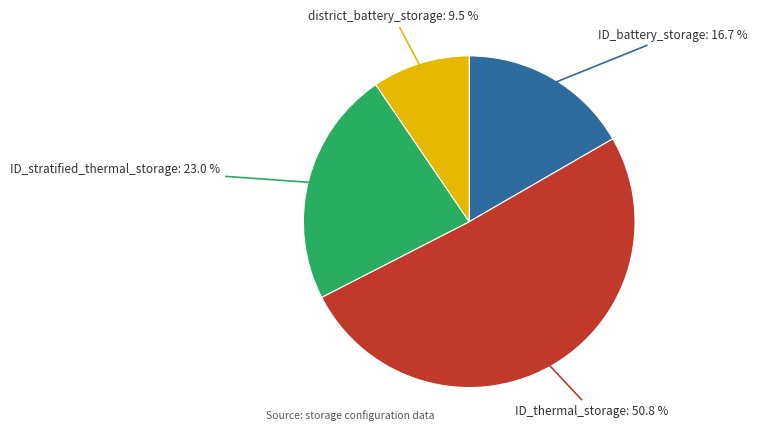

Is there a majority slice in this chart?

Yes